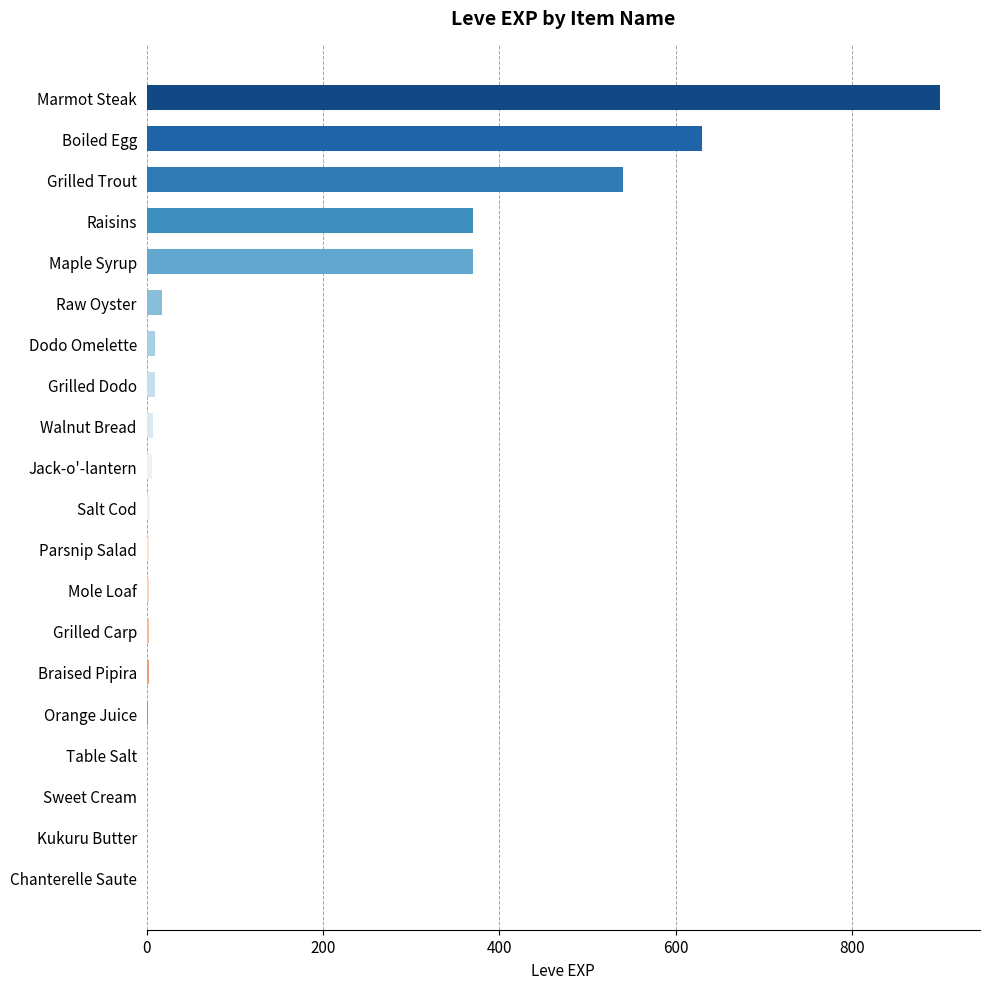

Is it true that the value at Raisins is 370?

True